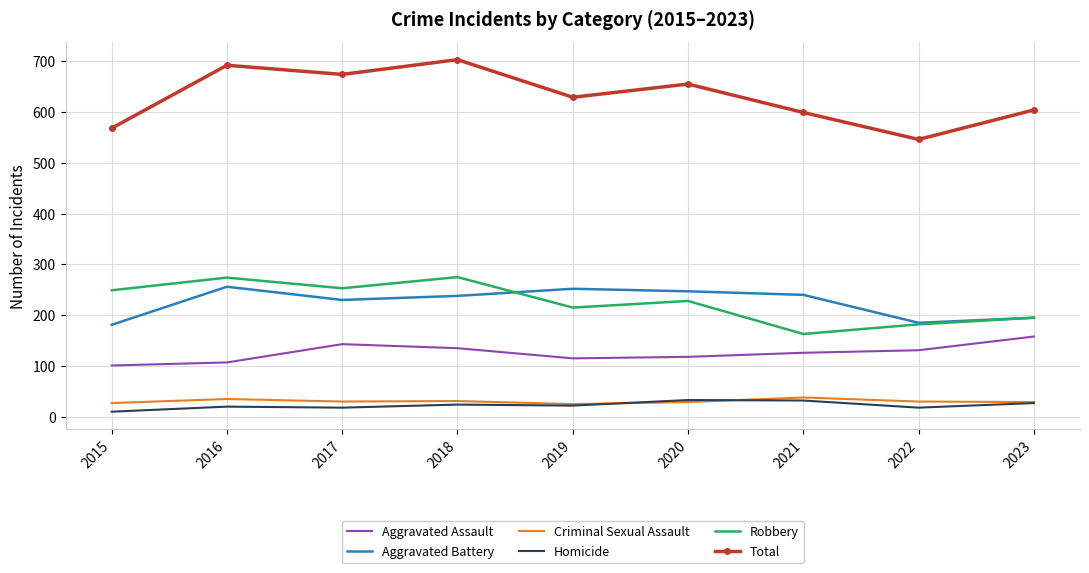

Is it true that Aggravated Battery equals 195 at 2023?

True